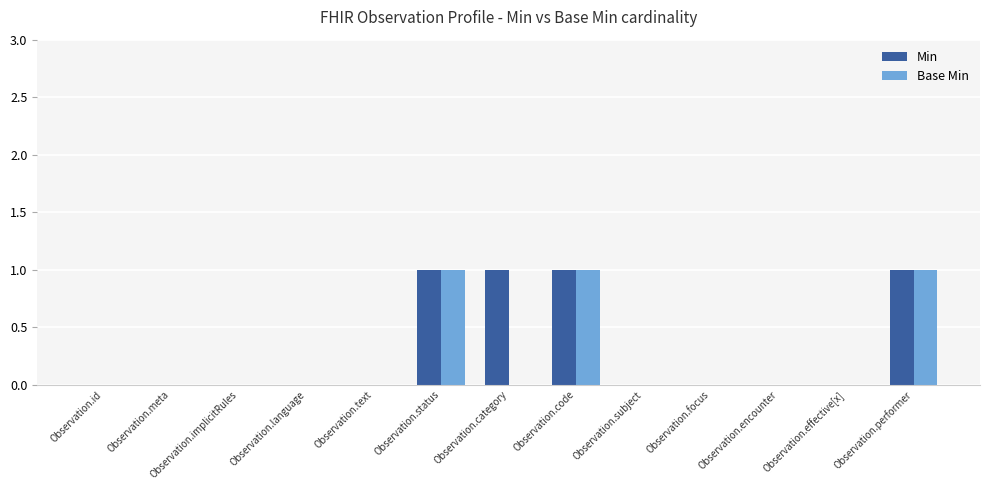

What are all the series names shown in the legend?

Min, Base Min